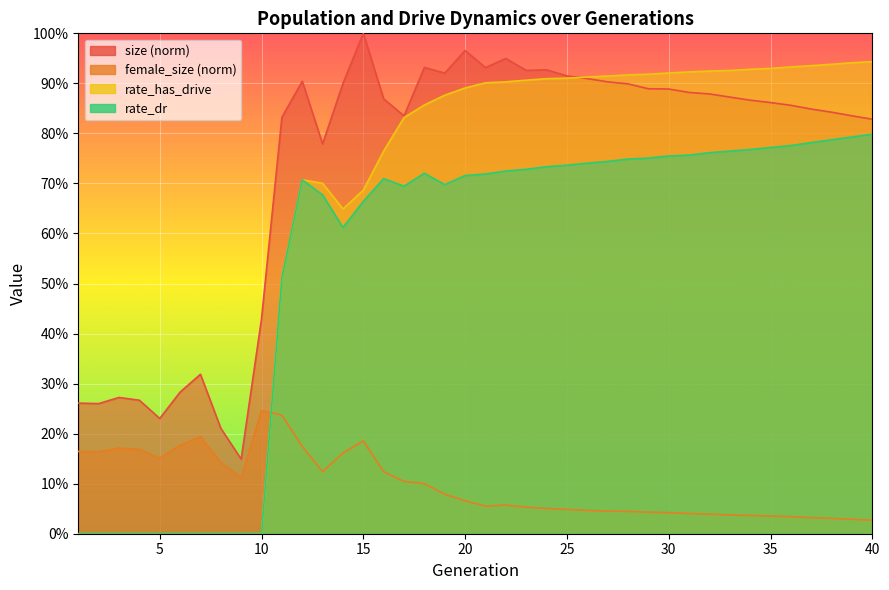

What is the difference between the second highest and minimum values in the rate_has_drive series?

0.9